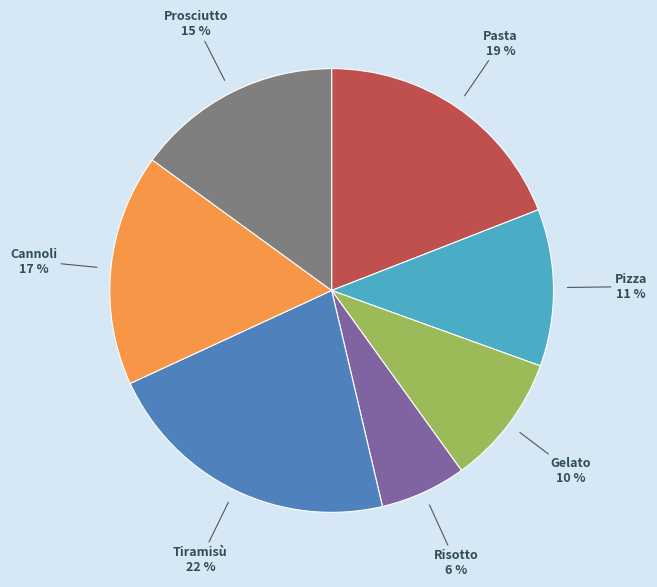

Combined, do Pizza and Cannoli account for over 50%?

No